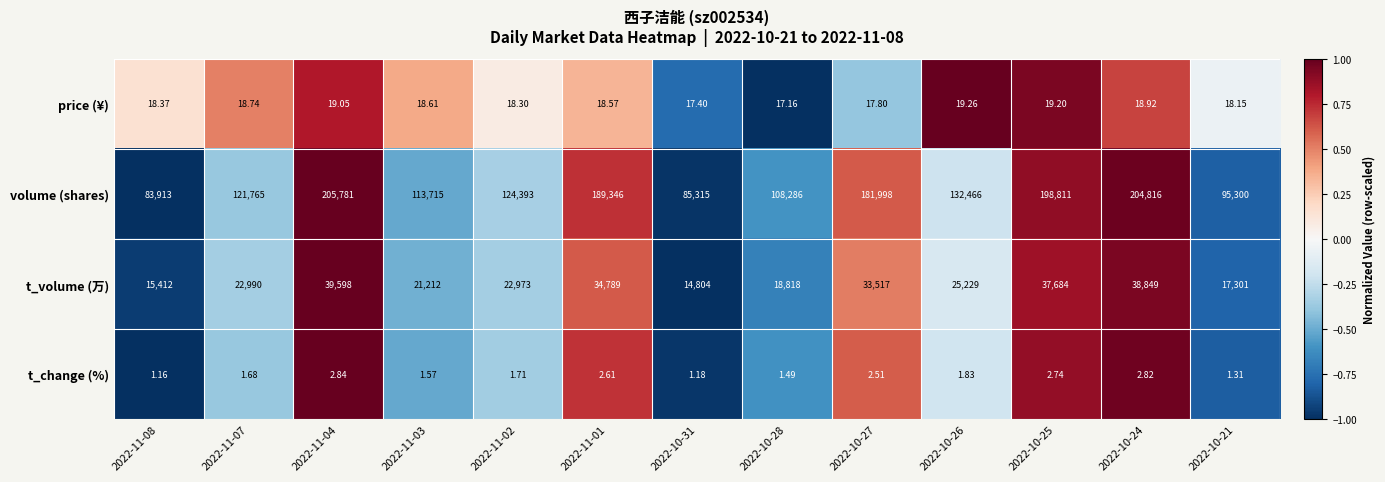

Rank the series at 2022-11-07 from lowest to highest value.

t_change (%), price (¥), t_volume (万), volume (shares)